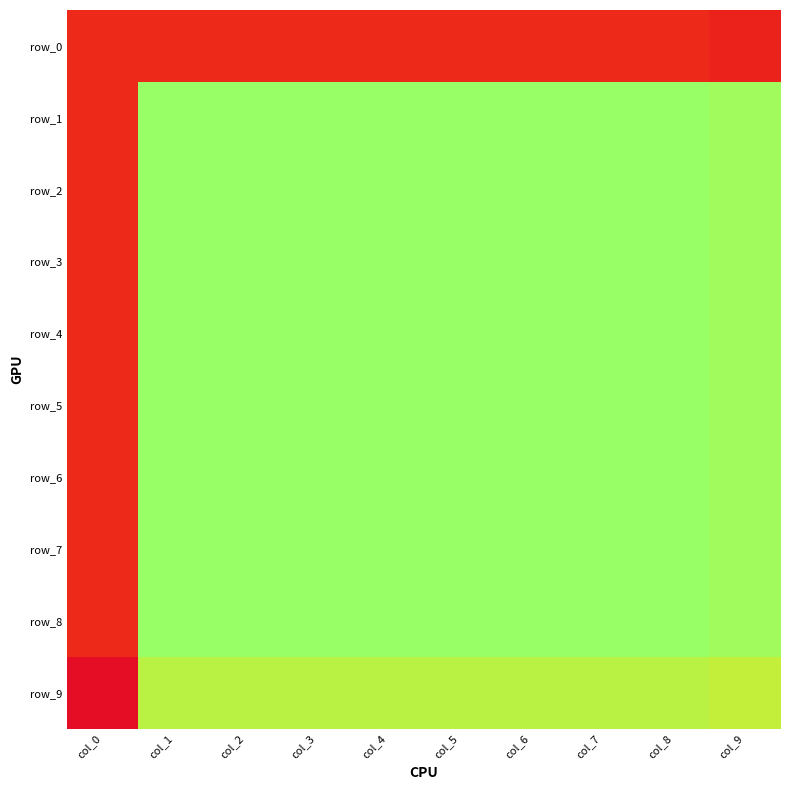

At which label does row_1 reach its peak?

col_1